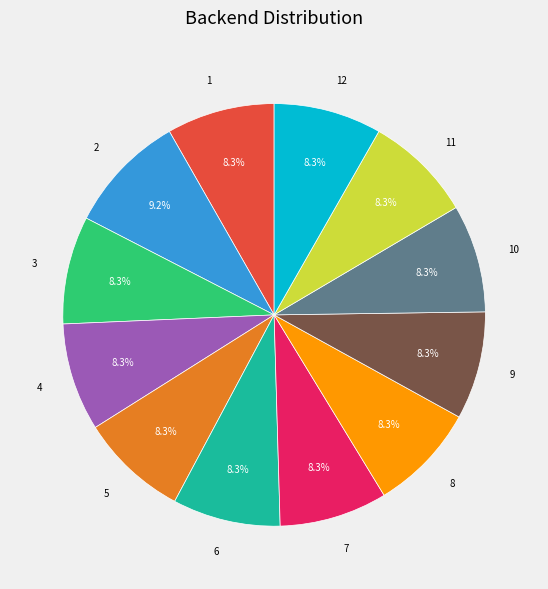

Combined, do 9 and 4 account for over 50%?

No